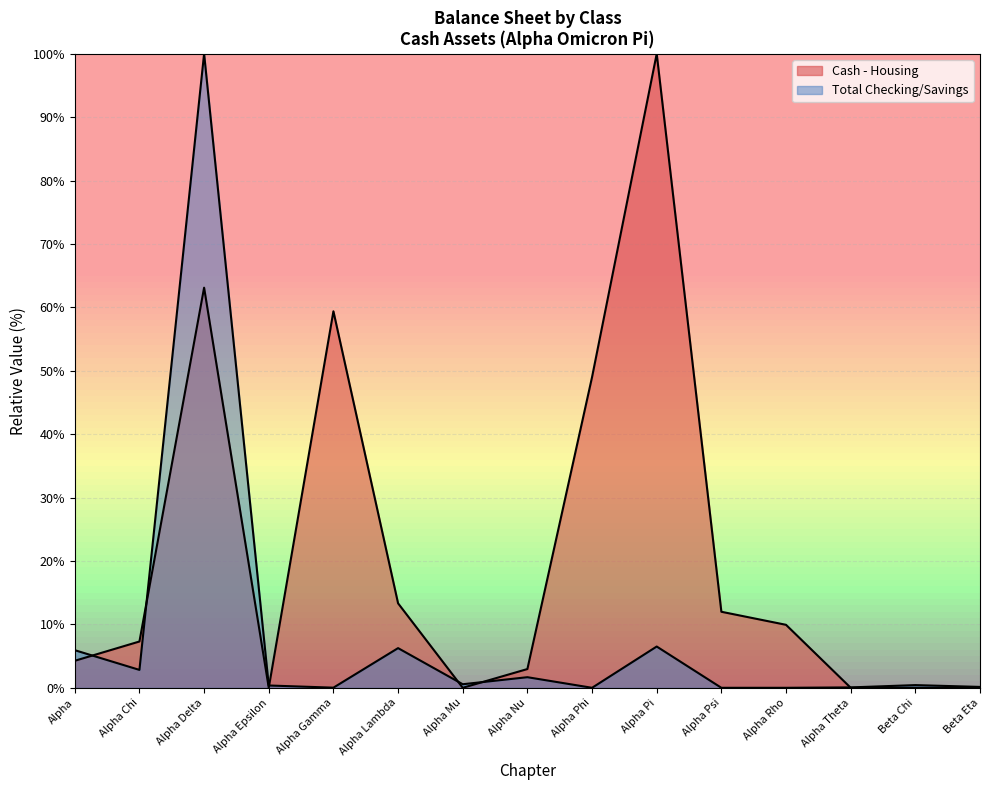

True or false: the data shows 12.4 at Alpha Chi.

False